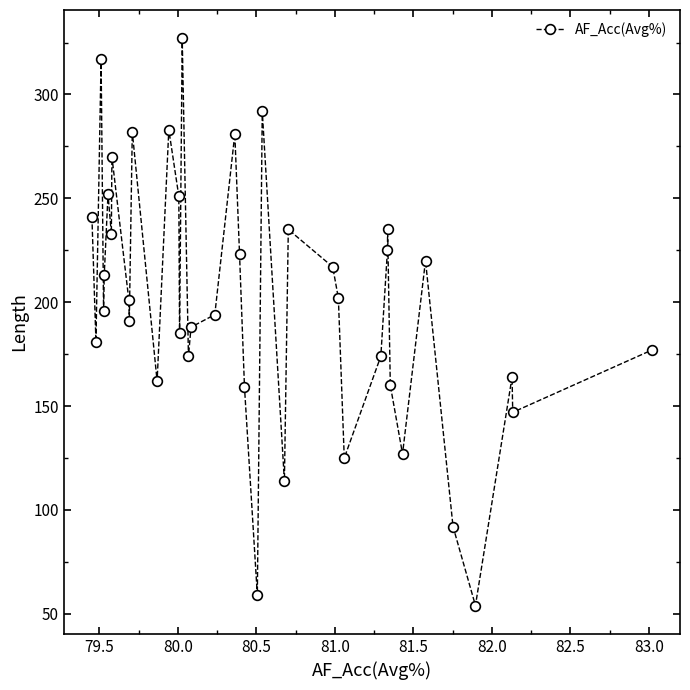

True or false: the data has more than 0 interior local peaks.

True